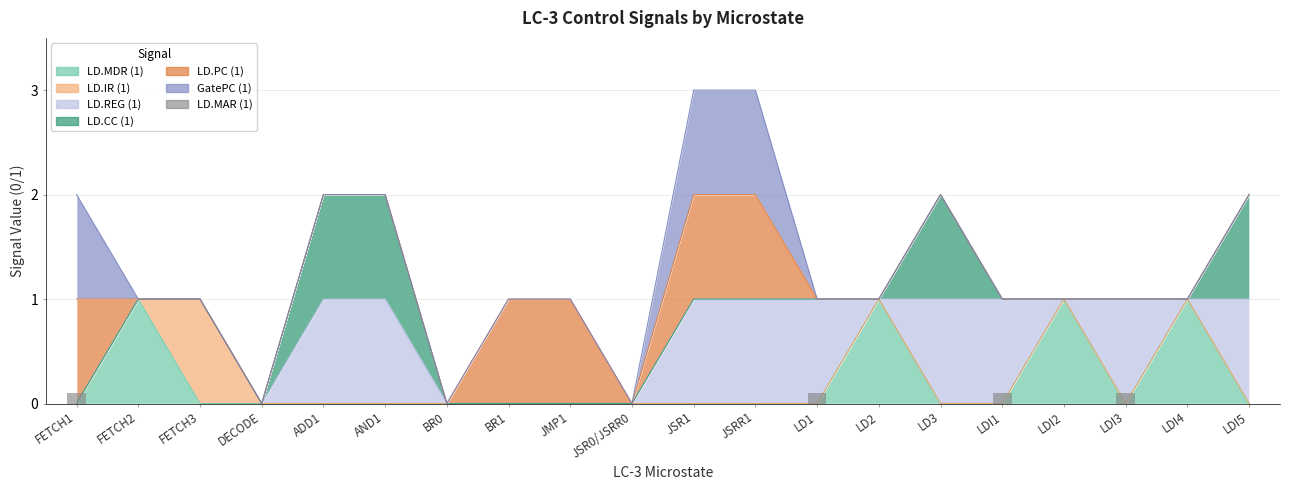

How many values are between 0 and 1?

20